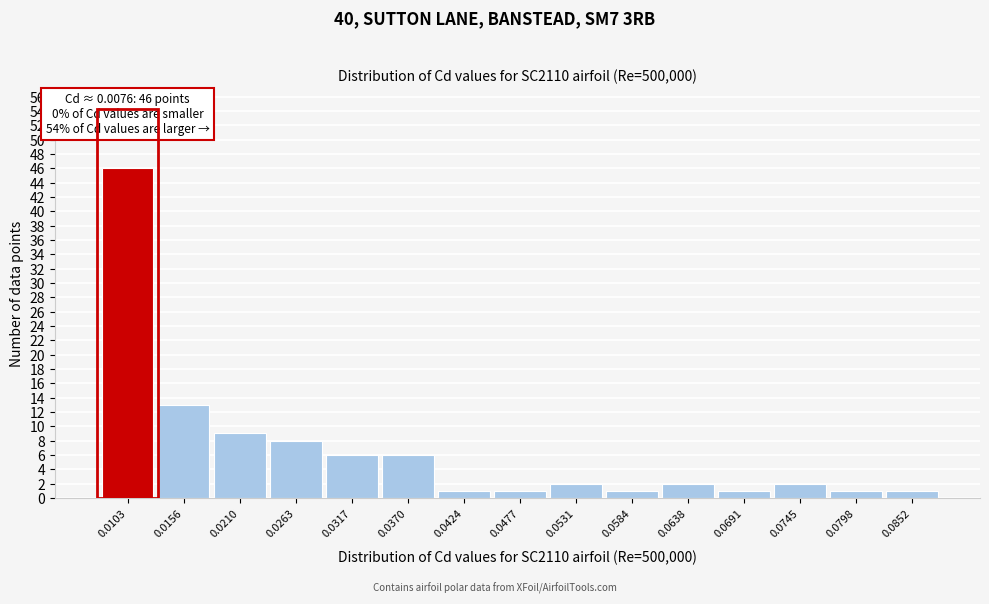

Over which range of the x-axis is the bar tallest?

0.008 to 0.013